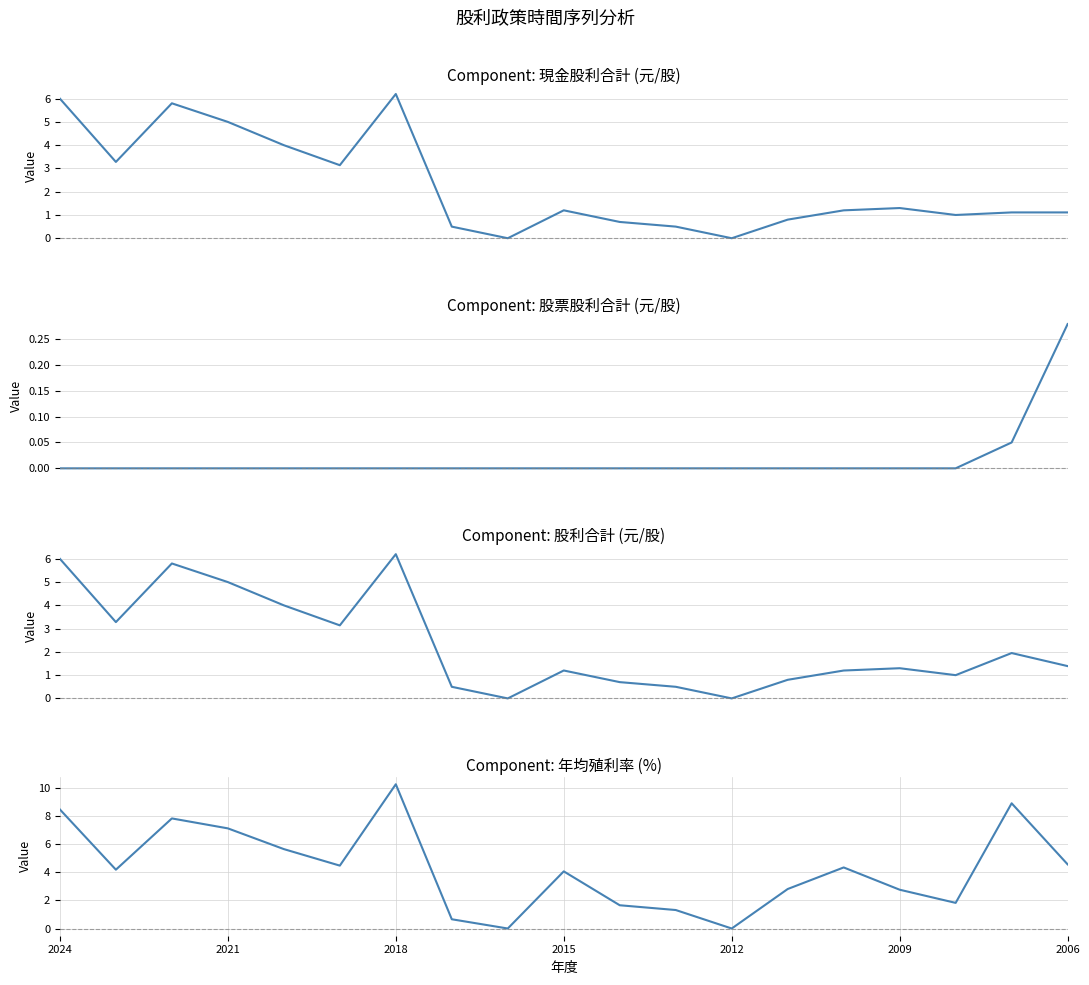

True or false: 現金股利合計 and 股票股利合計 cross at least once.

False